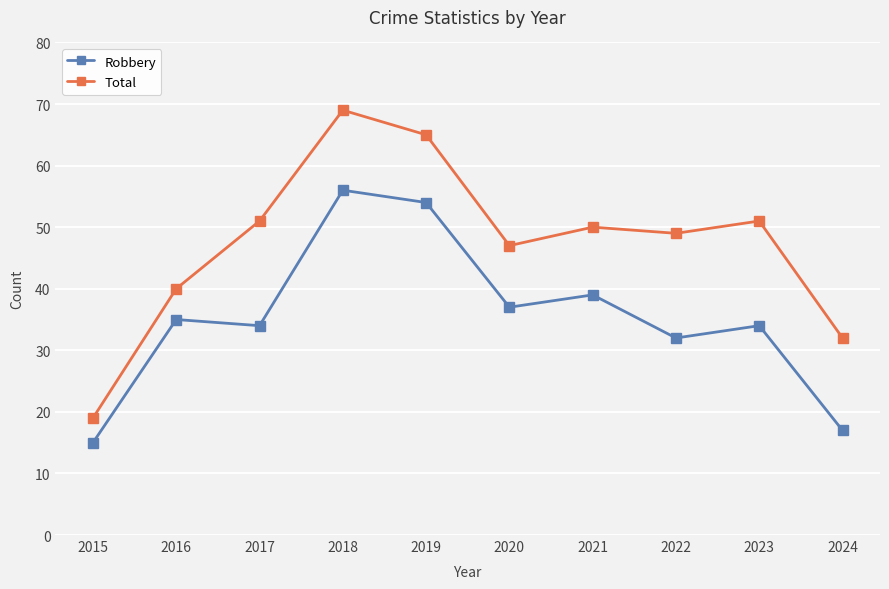

Reading left to right, what are all the values shown in this chart?

Robbery: 15	35	34	56	54	37	39	32	34	17
Total: 19	40	51	69	65	47	50	49	51	32